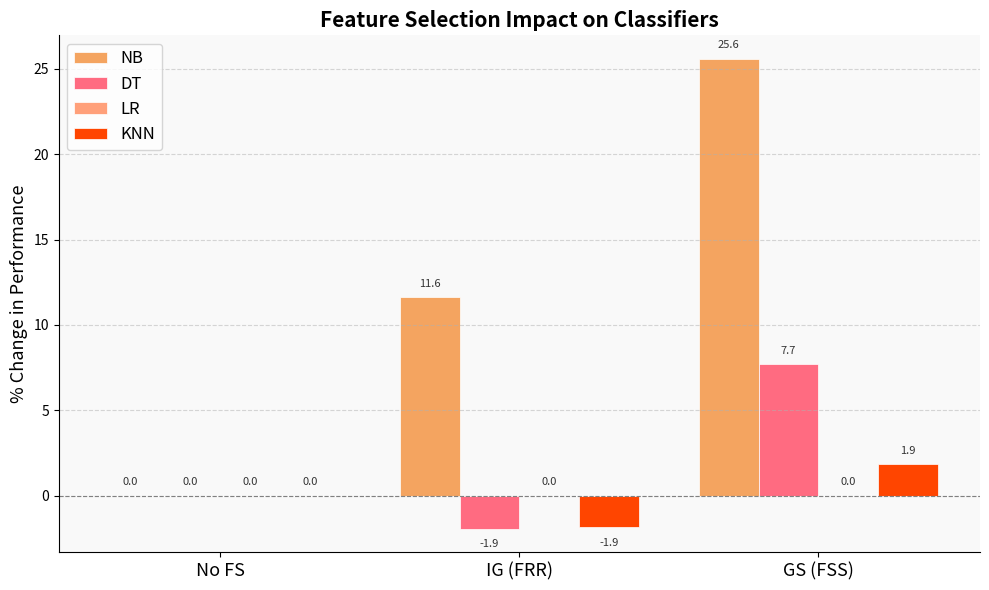

True or false: KNN has a value of 0.5 at GS (FSS).

False